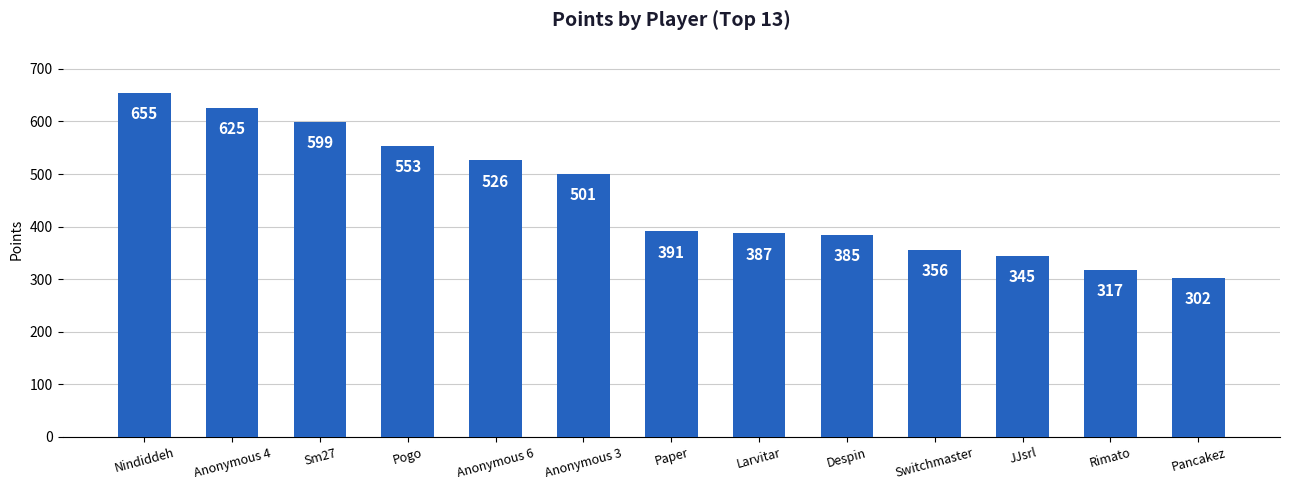

Are the bars grouped side by side (vs. stacked)?

No